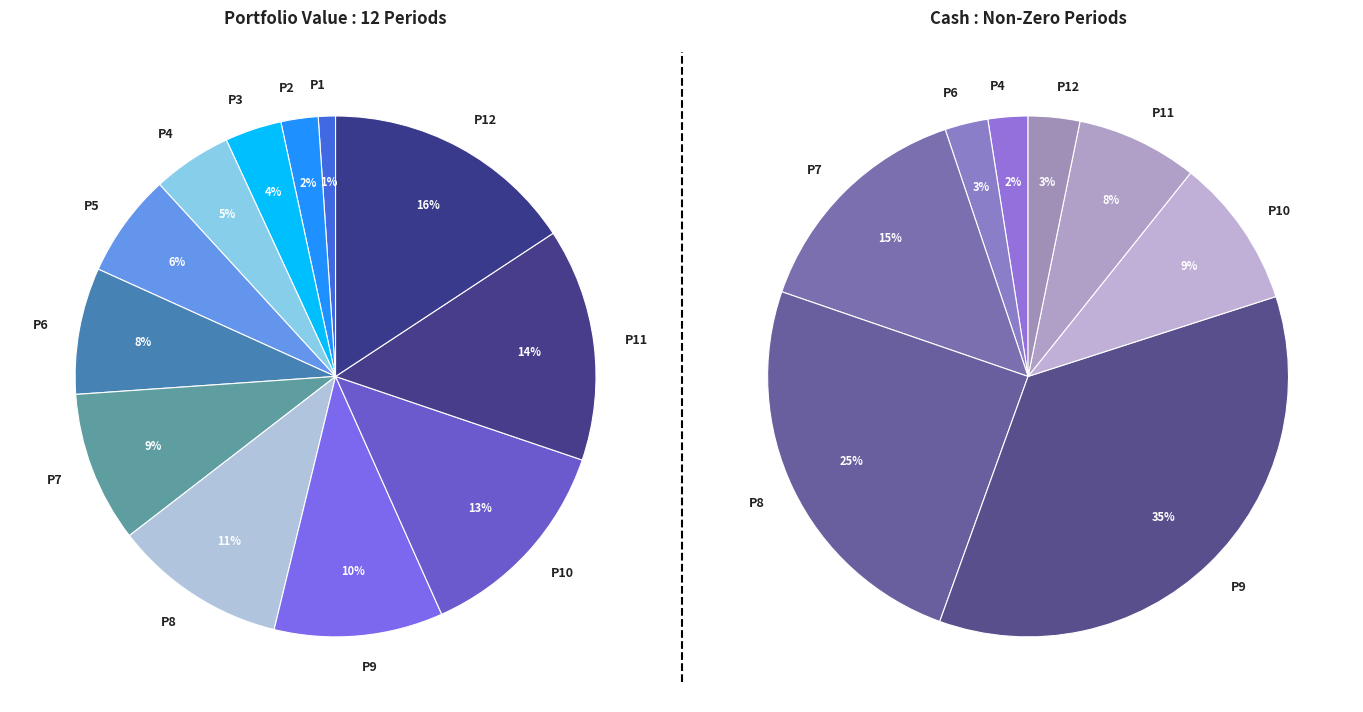

True or false: 1 accounts for 14% of the total.

False